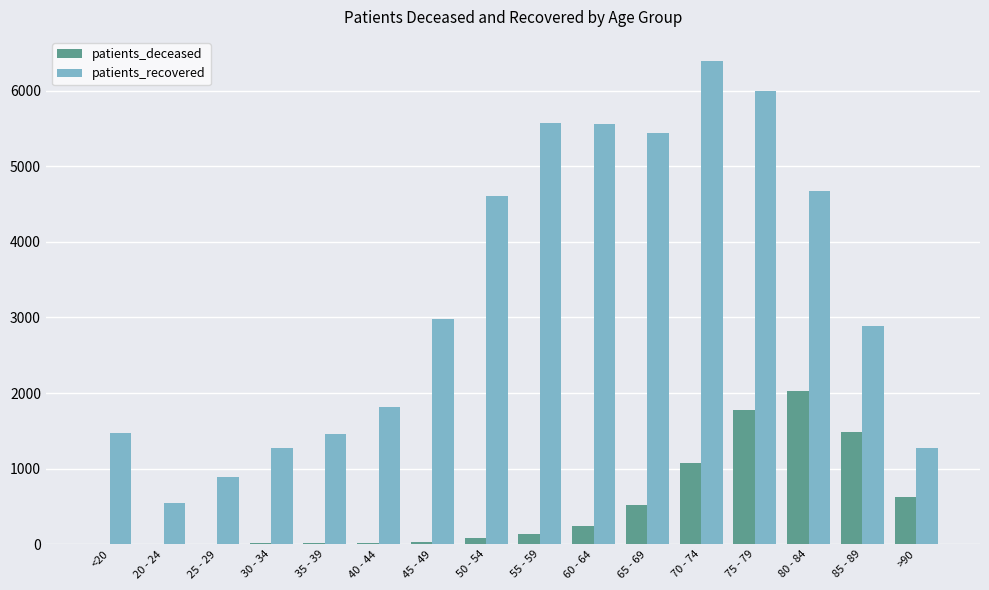

Count the number of data series in this chart.

2